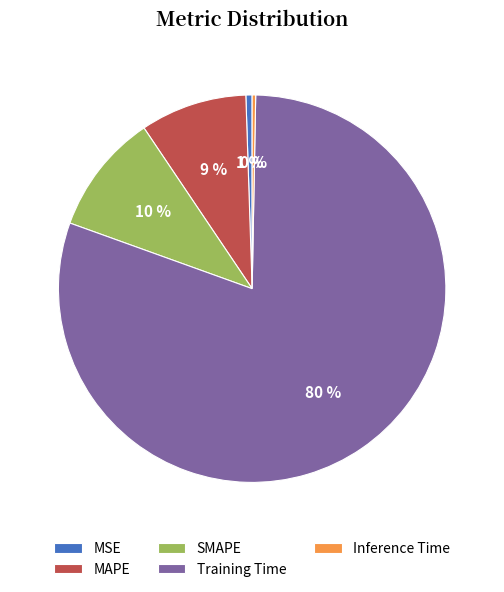

How many slices are in this pie chart?

5